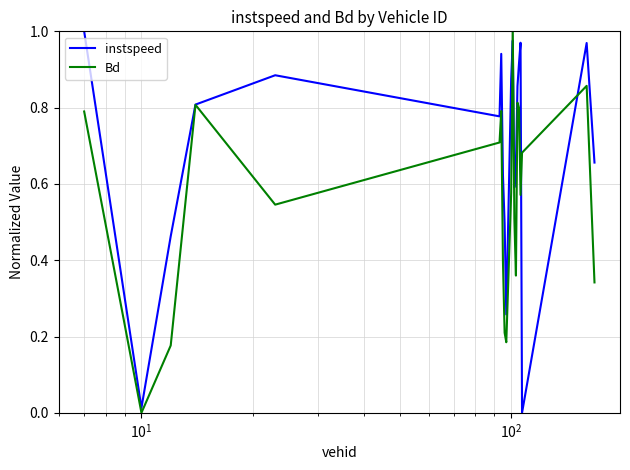

Which series has the largest total across all categories?

instspeed